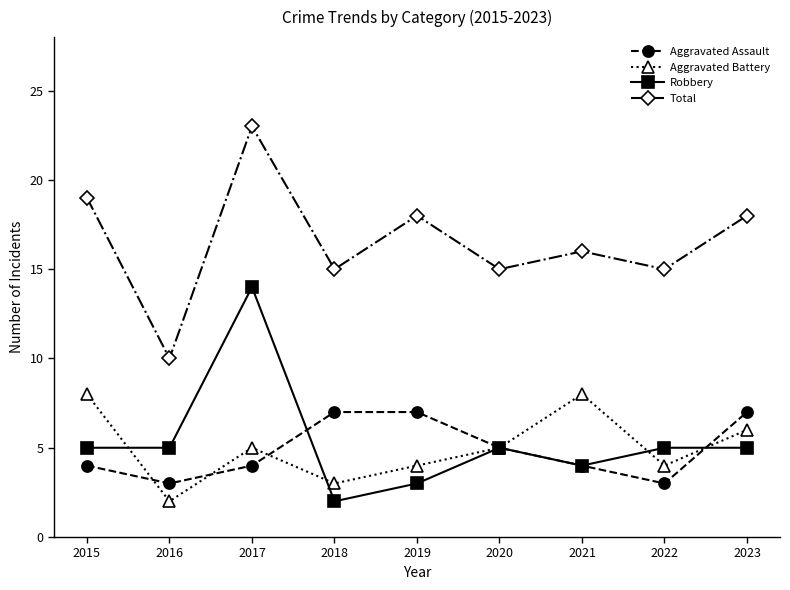

What is the total value across all series at 2016?

20